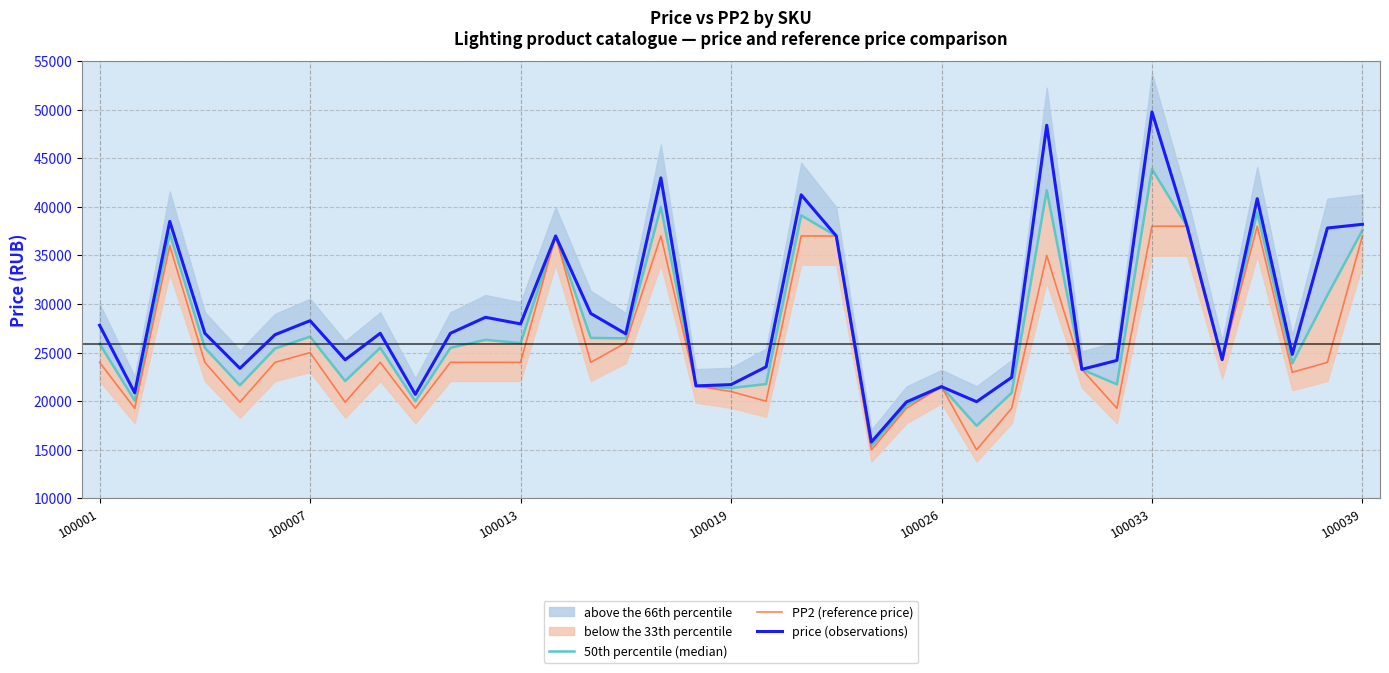

What is the minimum value for PP2 (reference price)?

14997